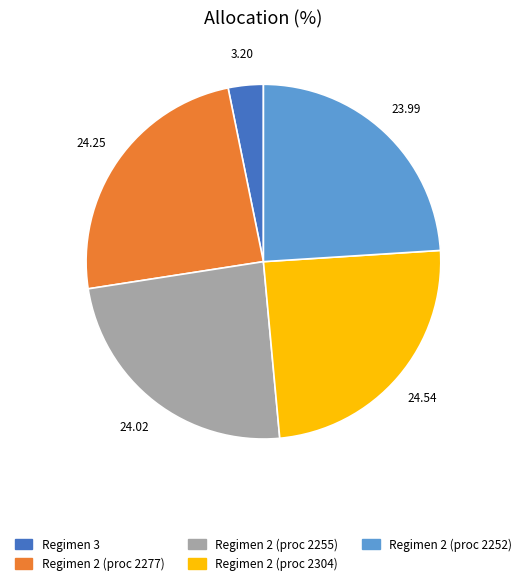

Is there any slice that represents more than half of the pie?

No